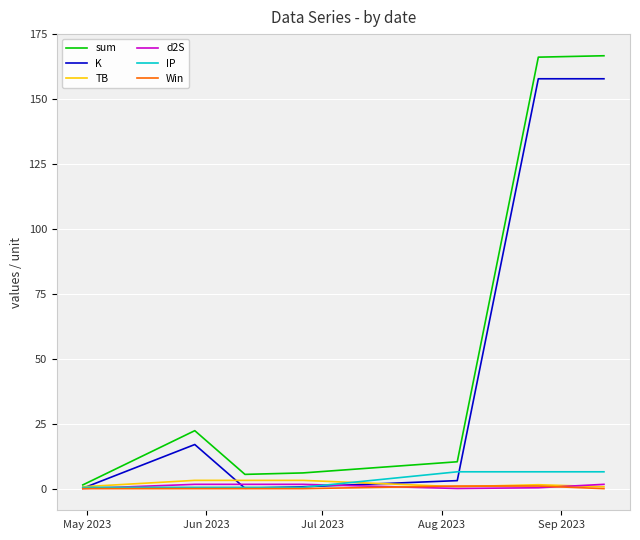

Which series has the widest spread of values?

sum